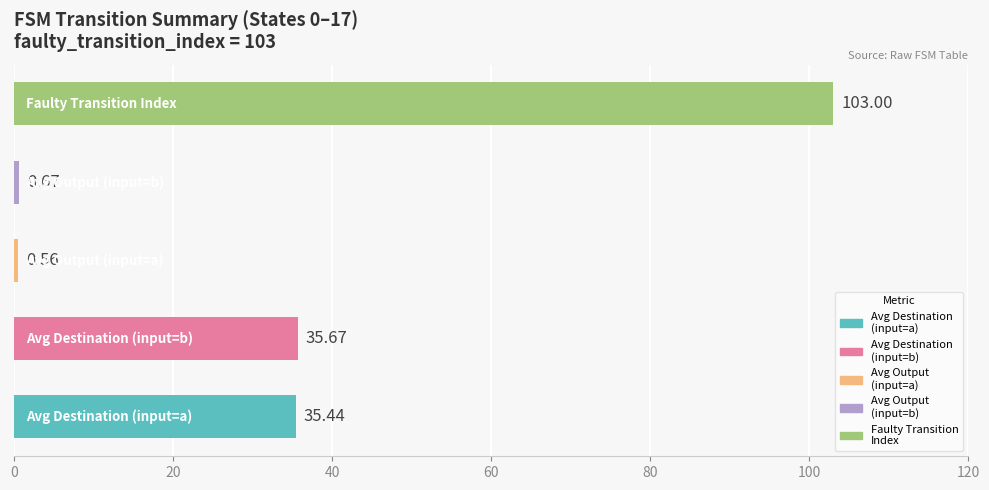

What is the sum of all values?

175.3